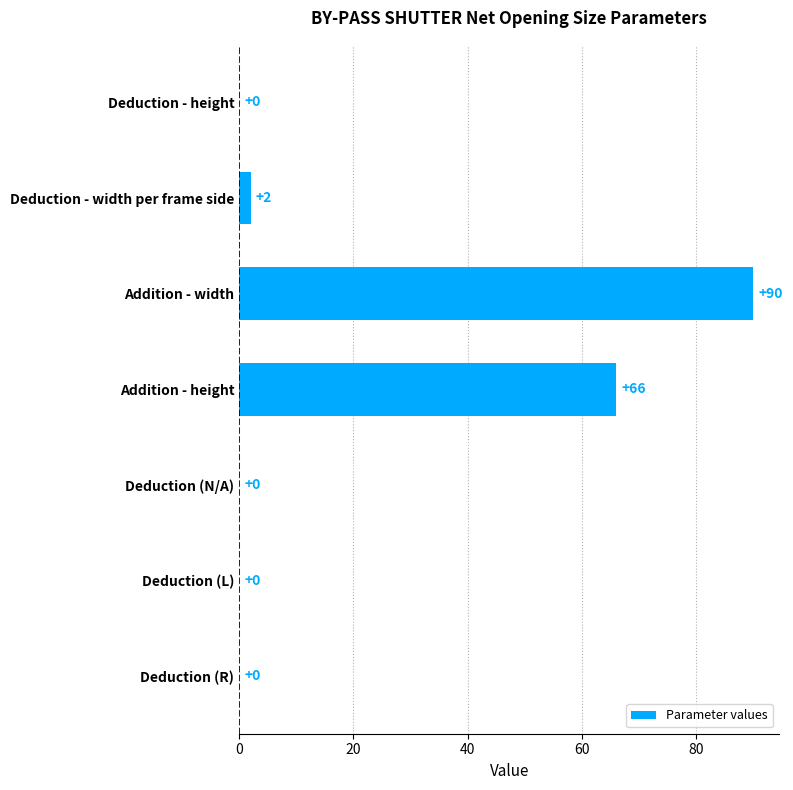

The chart shows a value of 0 at Deduction (L). True or false?

True